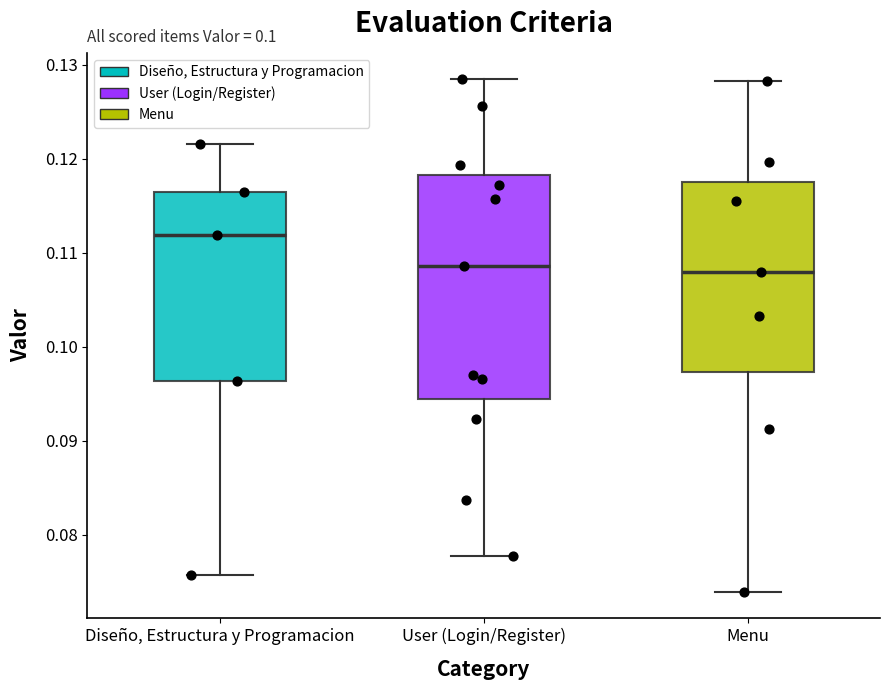

Where does the upper whisker of the box for Menu end on the y-axis? The values are not printed on the chart, so give them approximately, as read against the axis.

0.128